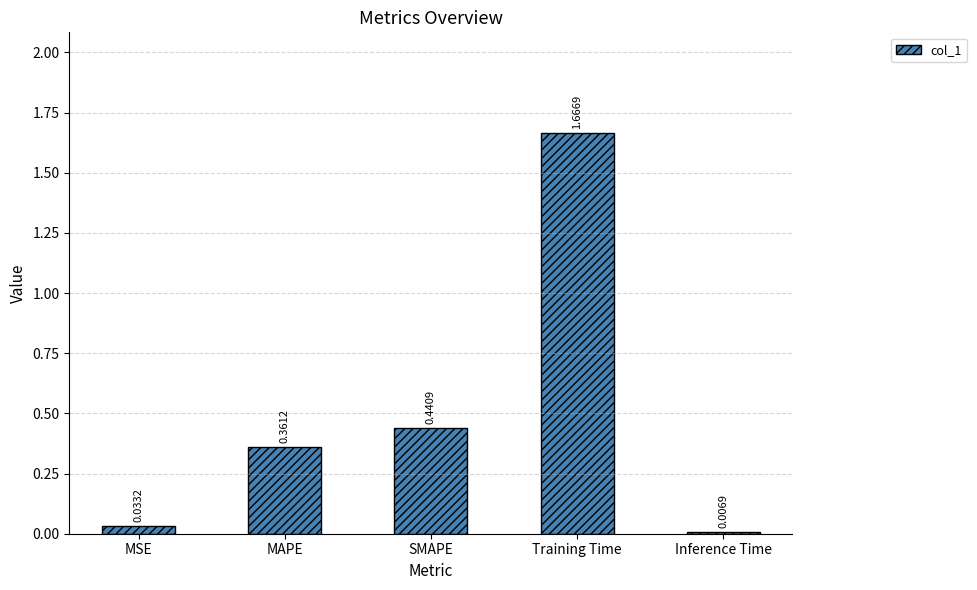

What is the average value?

0.5